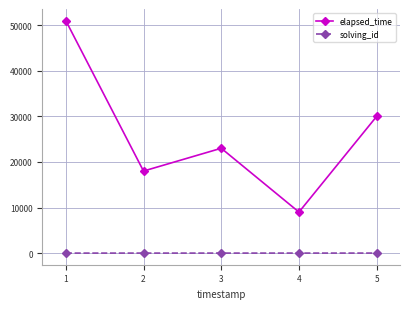

What is the greatest value displayed?

51000